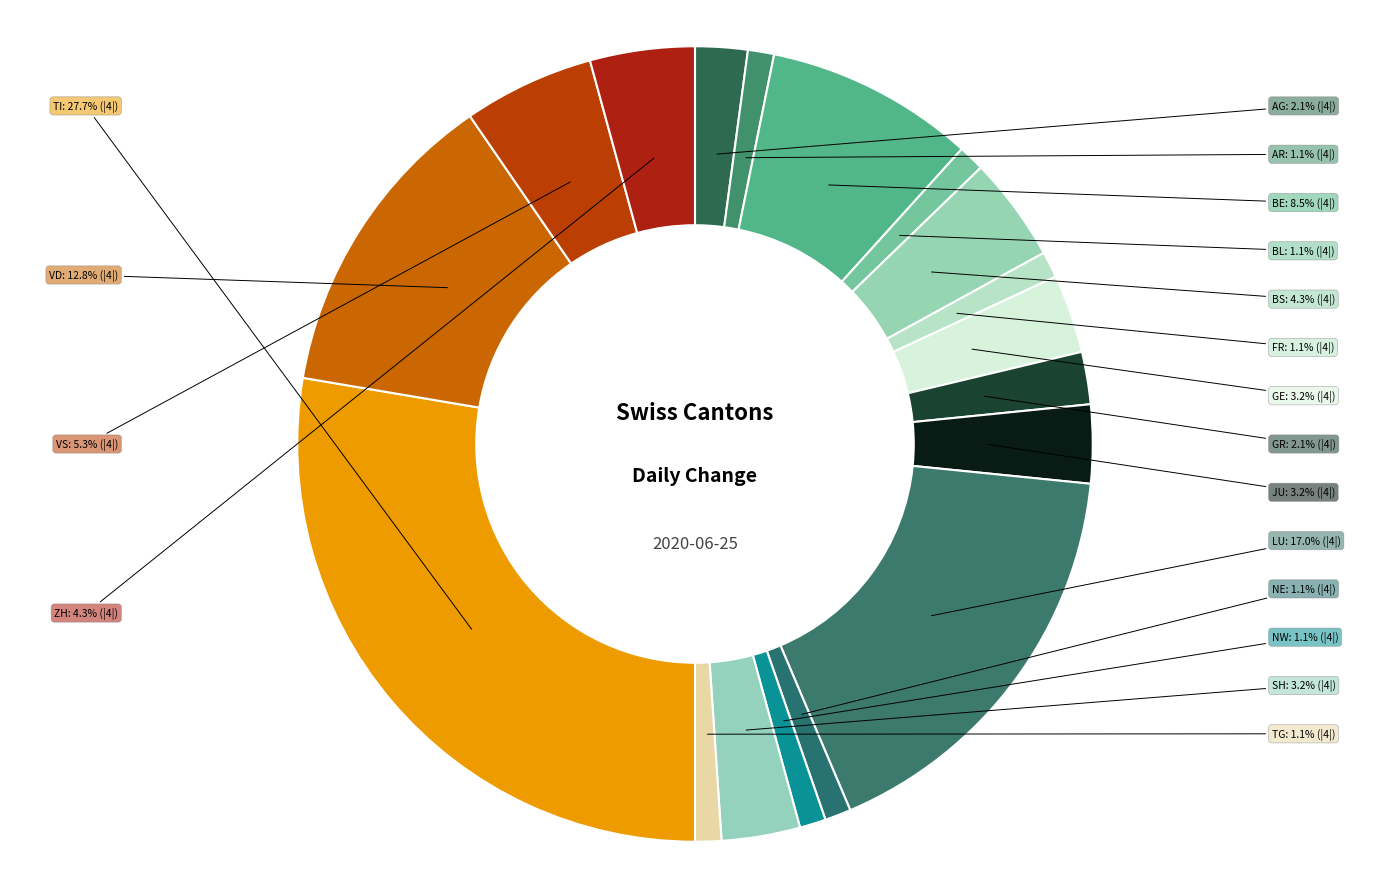

Is there a majority slice in this chart?

No